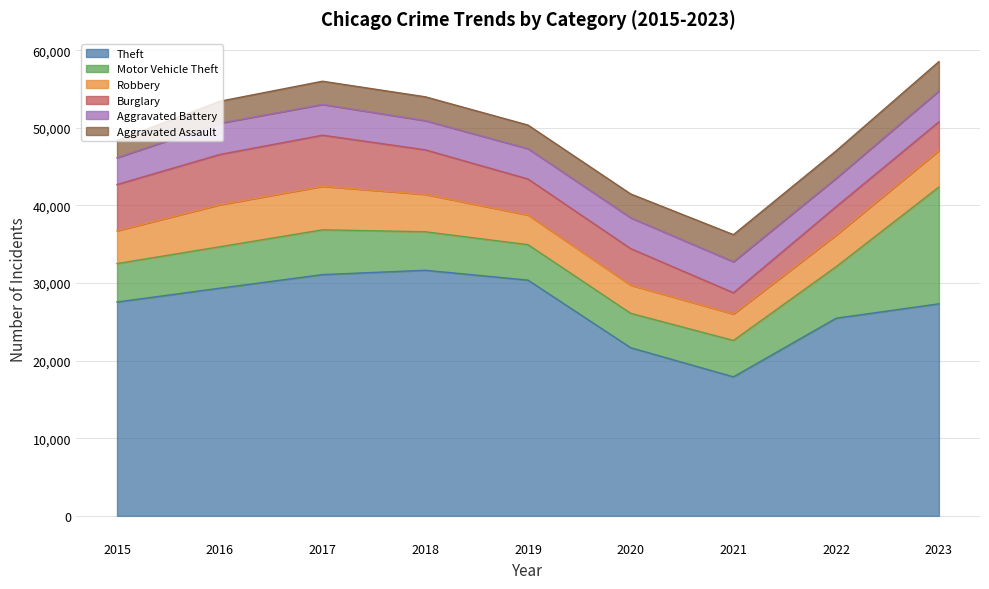

What is the difference between the maximum and second lowest values in the Aggravated Battery series?

367